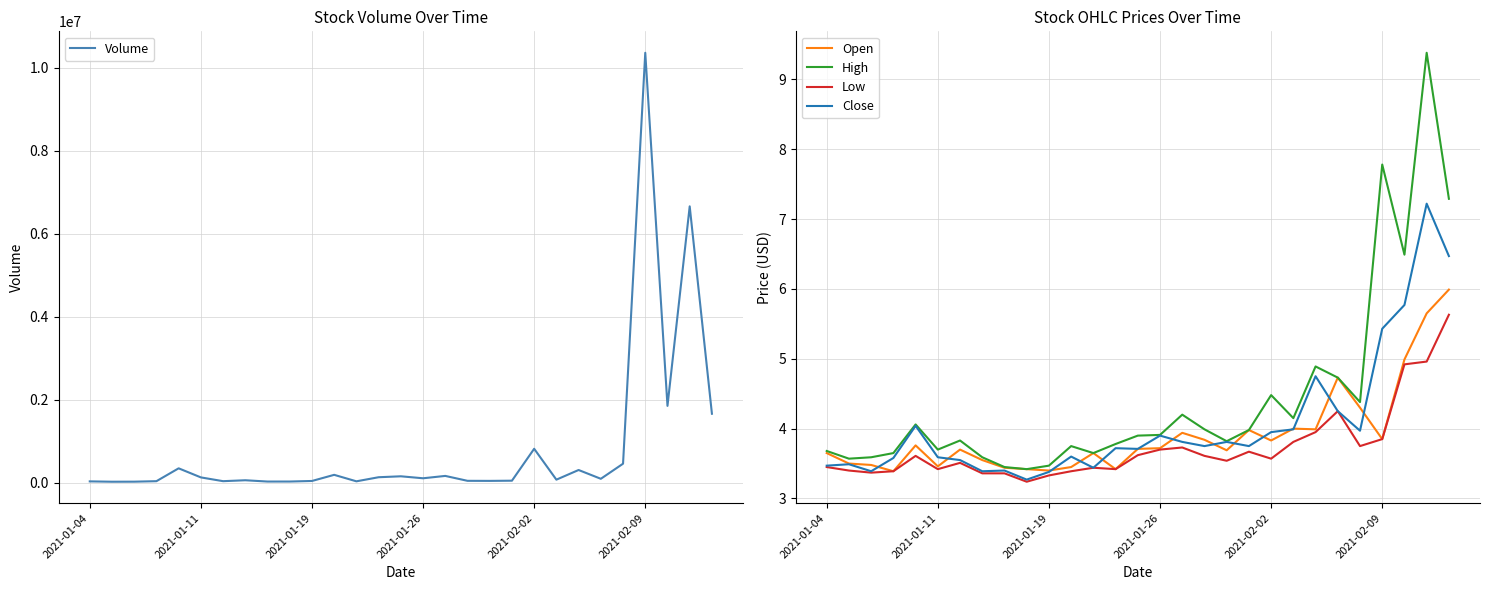

In Low, how many points are higher than both neighbors (excluding endpoints)?

6